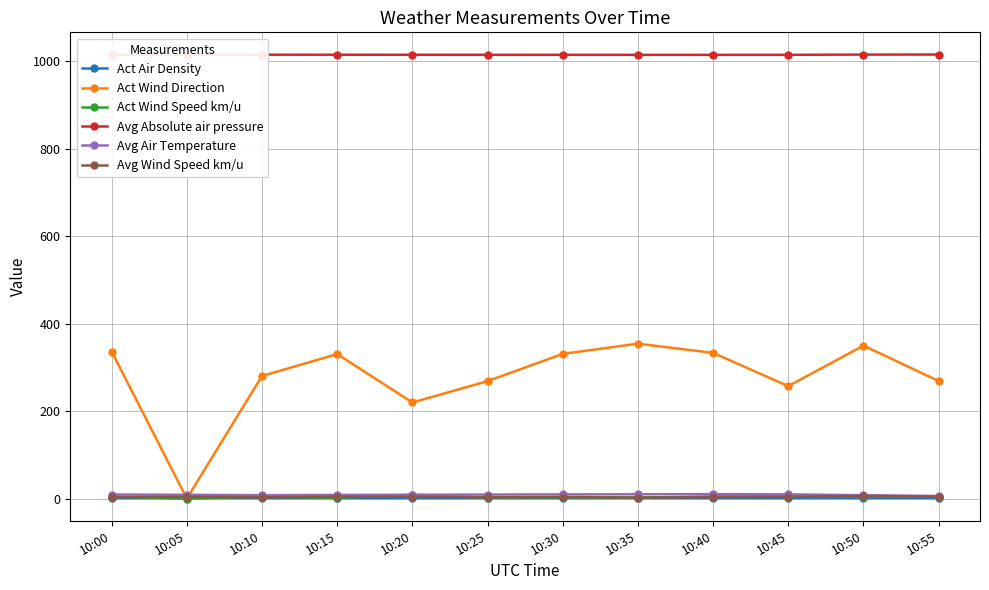

How many times do Act Wind Speed km/u and Avg Air Temperature cross each other?

2